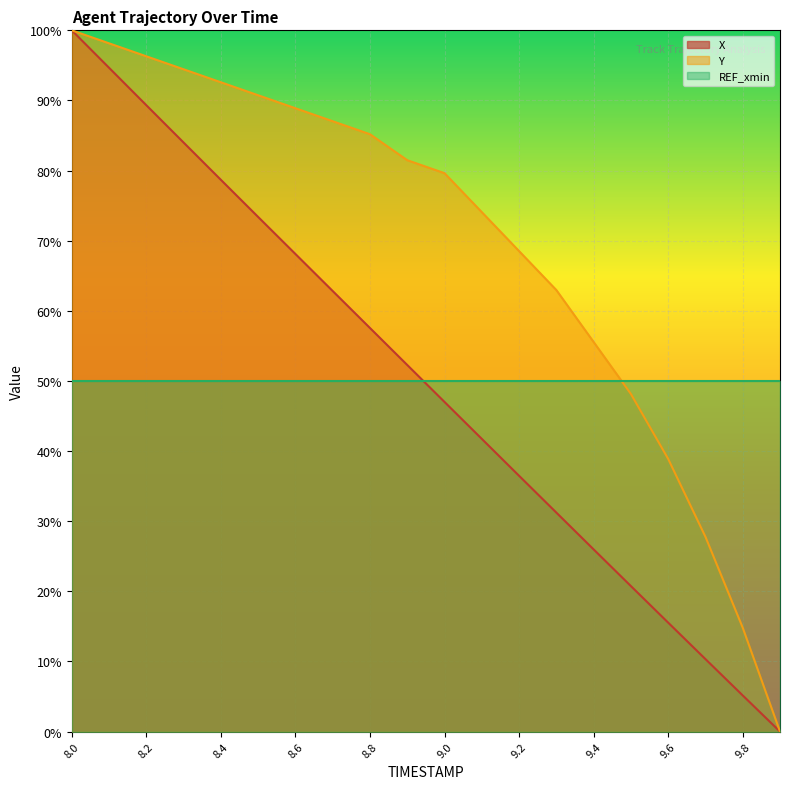

The value of X at 8.0 is 60.5. True or false?

False